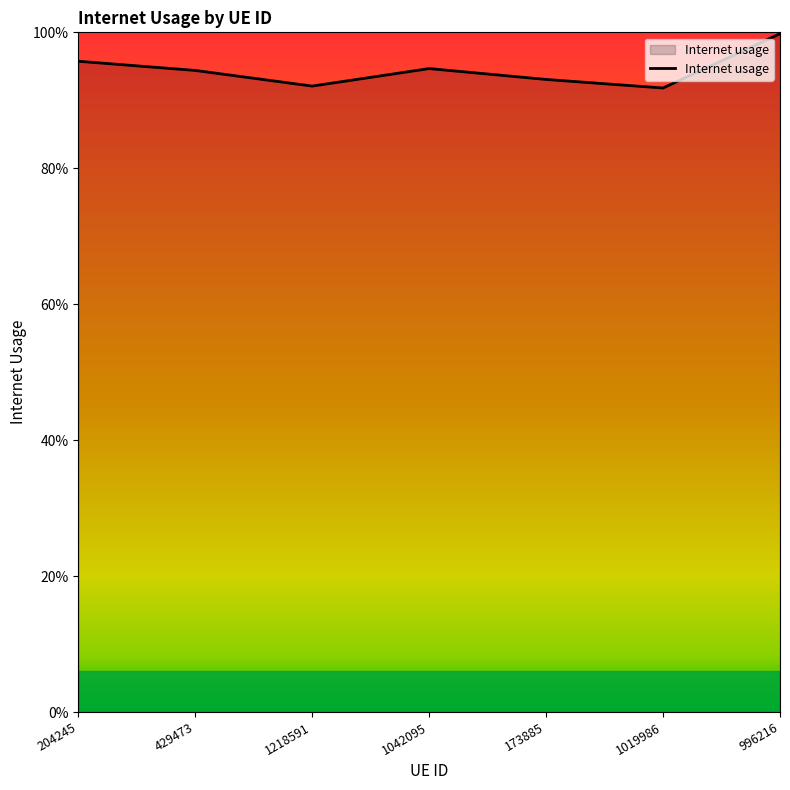

What is the difference between the values at 1042095 and 996216?

0.1